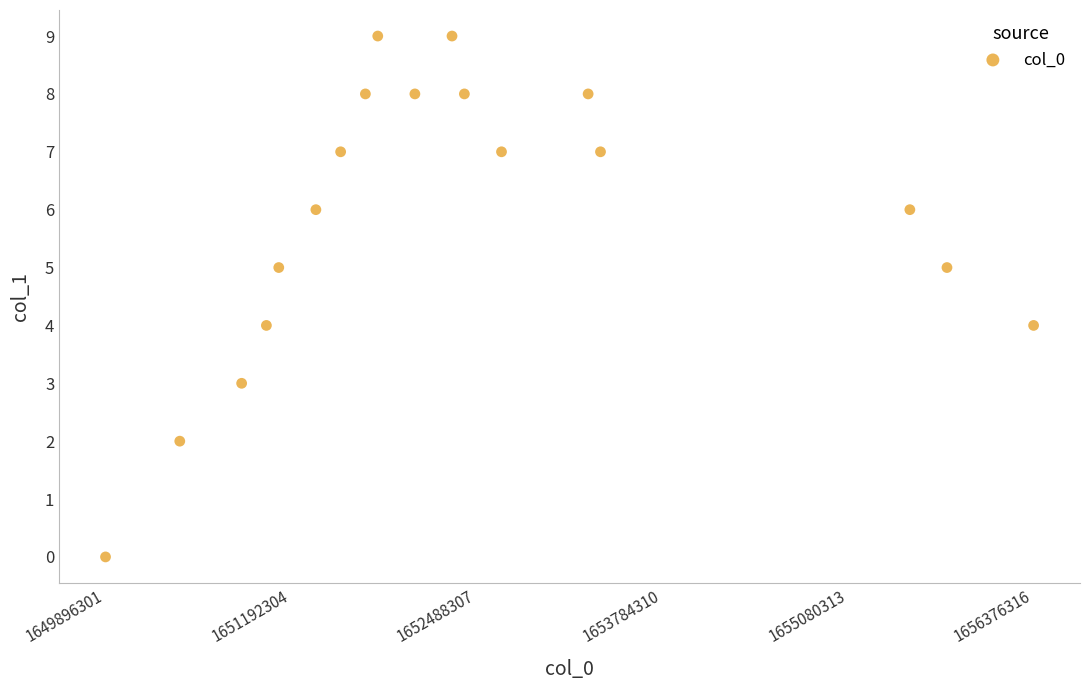

What is the range of Y values (max minus min)?

9